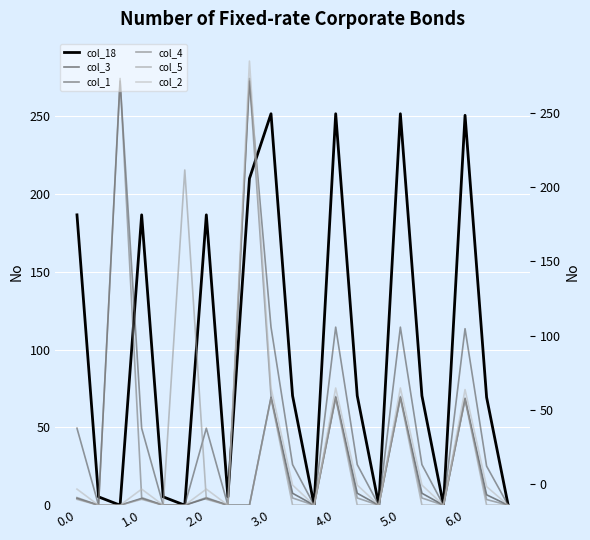

True or false: col_3 and col_1 cross at least once.

False